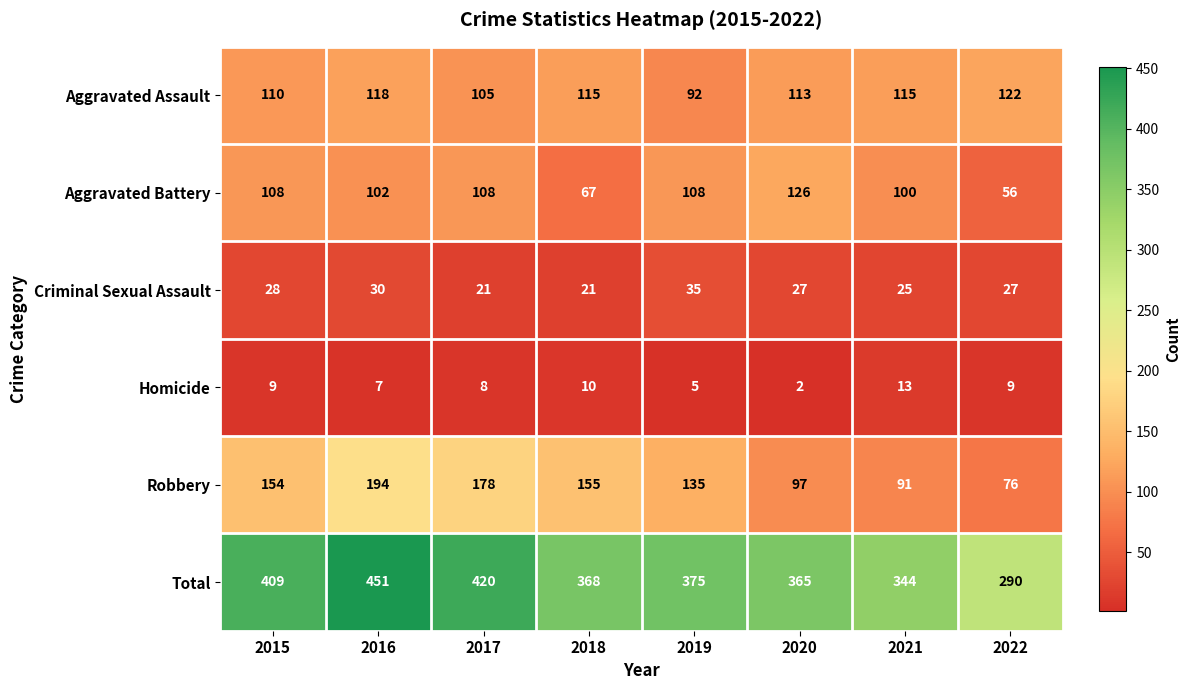

True or false: Robbery has a value of 154 at 2015.

True